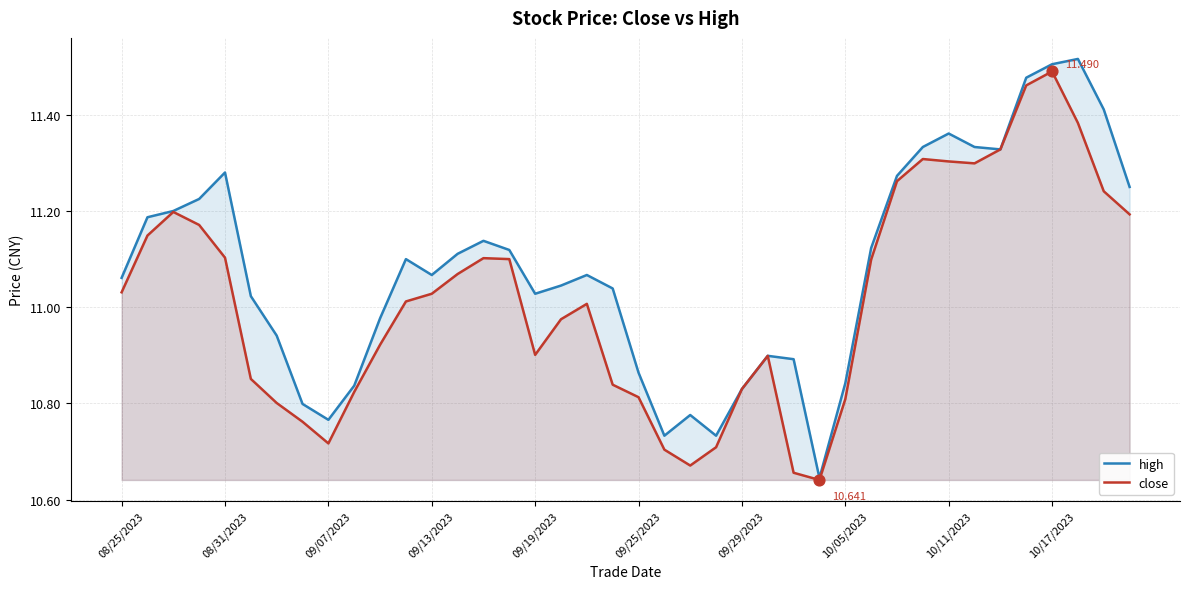

Which series has the widest spread of Y values?

high